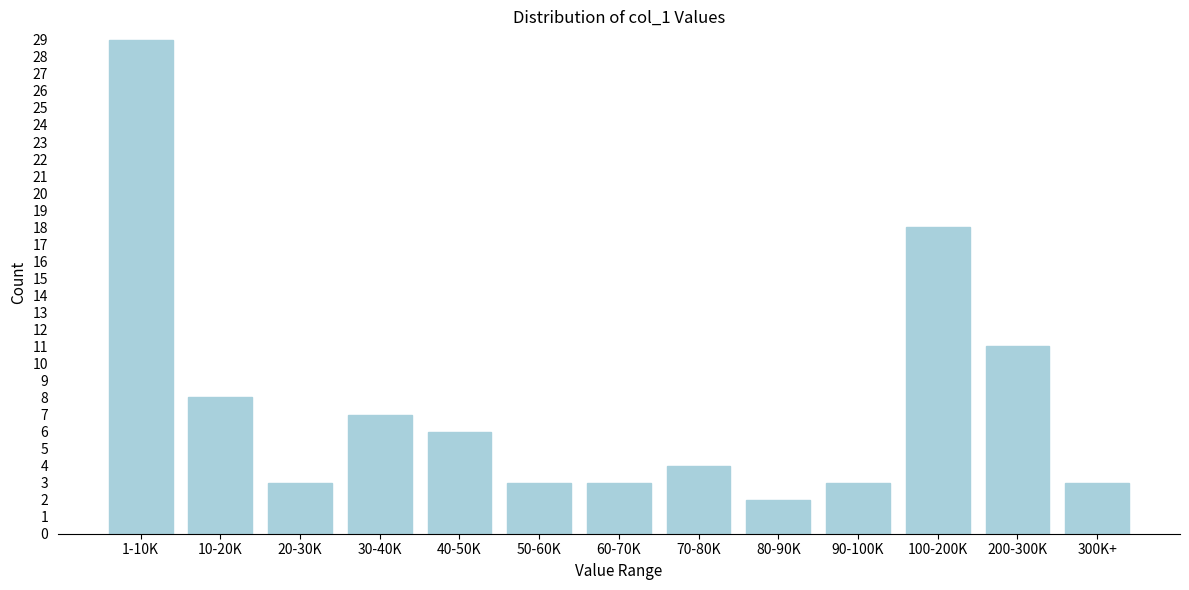

Reading right to left, extract all data points from this chart.

3	11	18	3	2	4	3	3	6	7	3	8	29